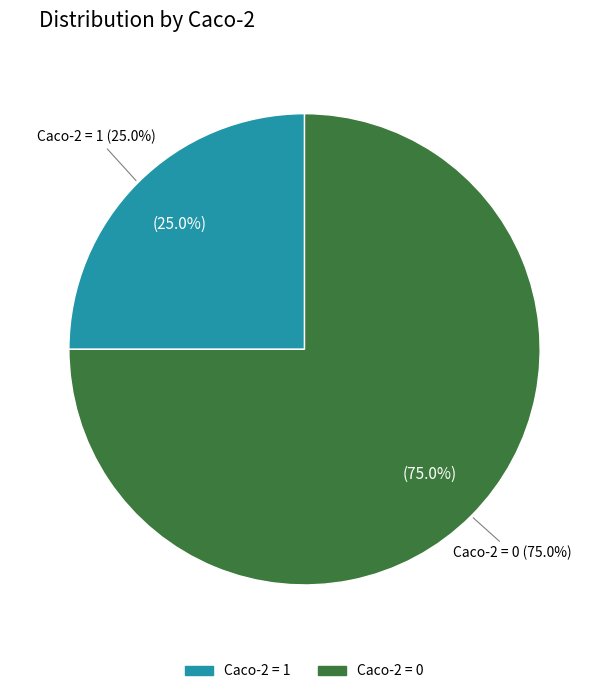

Does any single category account for the majority?

Yes